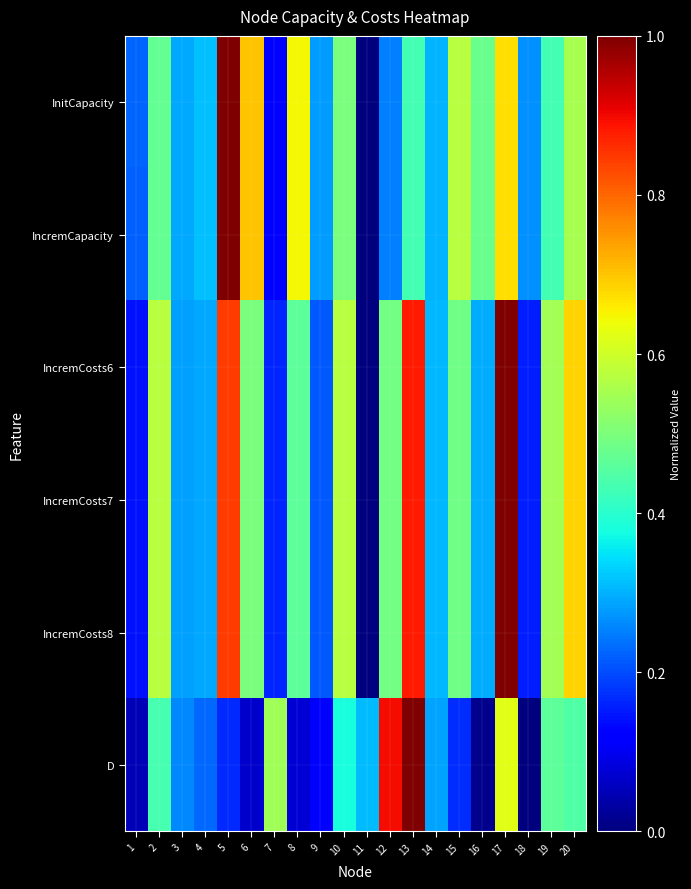

At which category is the sum across all series the highest?

17